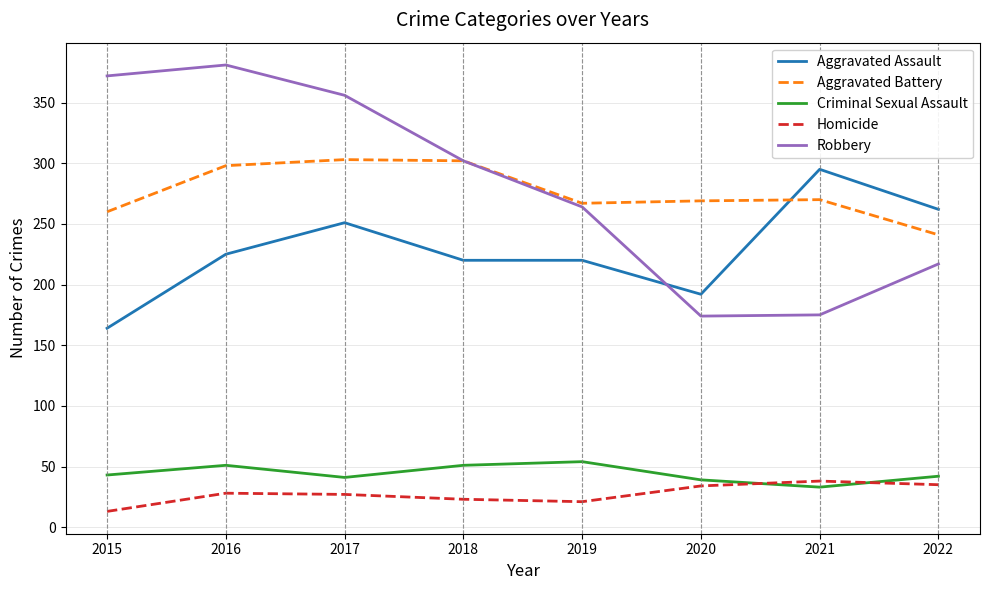

What is the sum of the Criminal Sexual Assault values at 2021 and 2017?

74